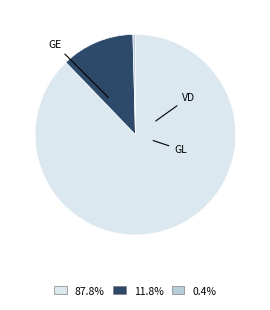

Rank the categories by value from highest to lowest.

GE, VD, GL